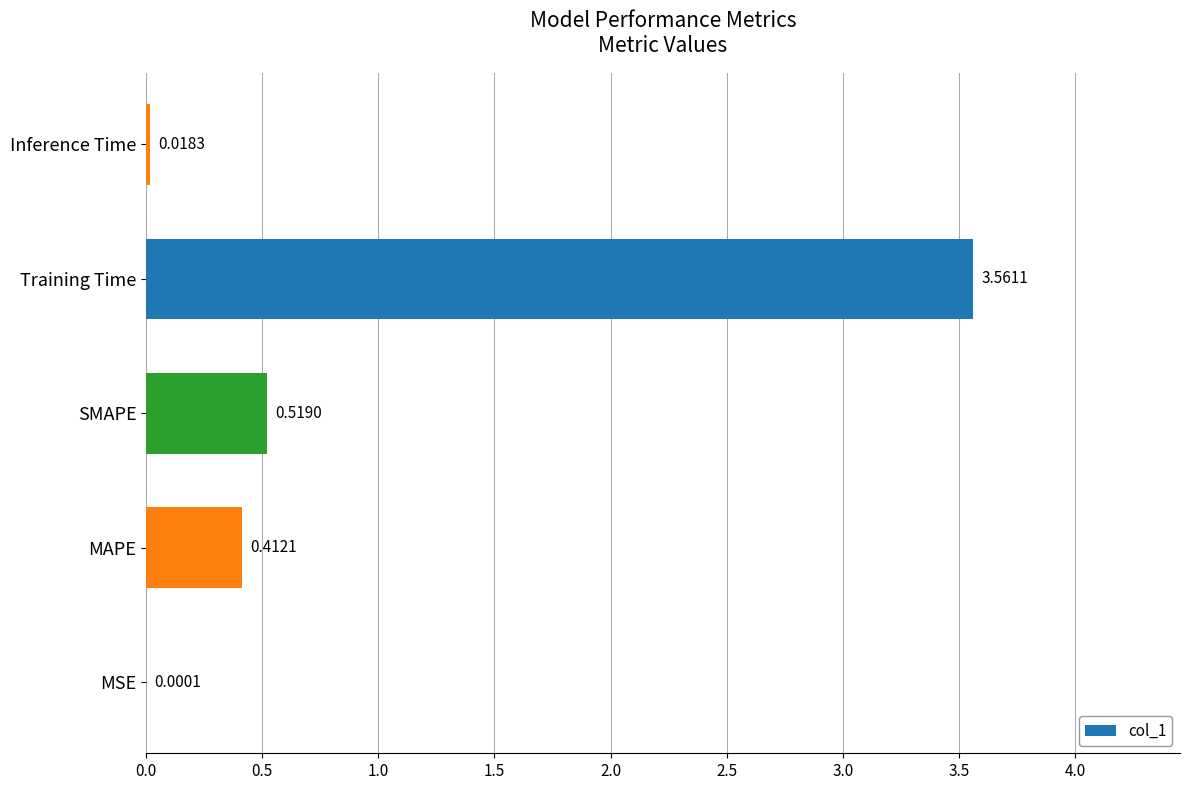

Are the bars horizontal?

Yes